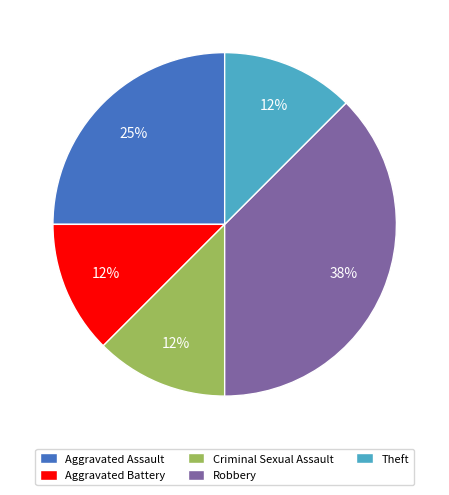

Is it true that Aggravated Assault is 25% of the pie?

True